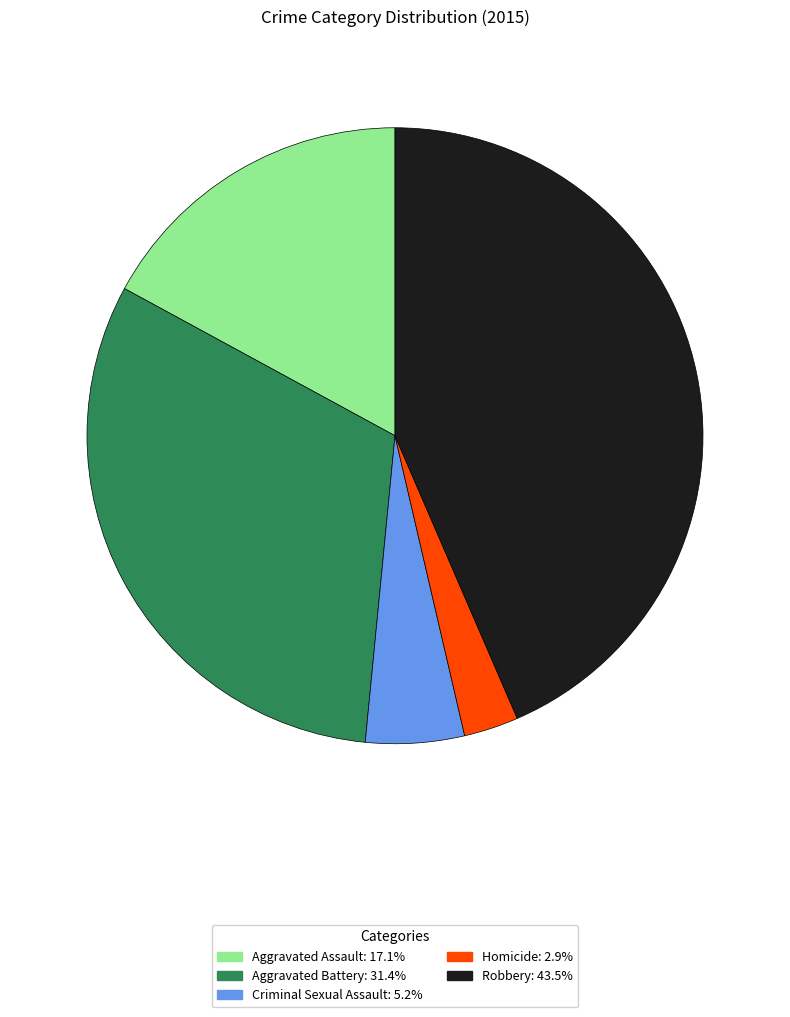

The Homicide slice represents 3% of the pie. True or false?

True